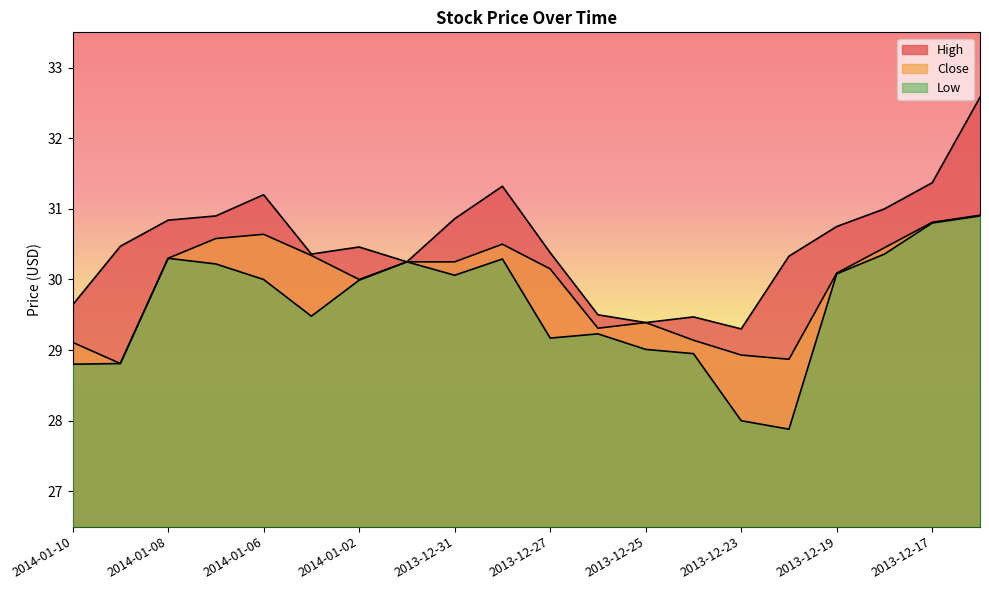

True or false: Low and High intersect in this chart.

False